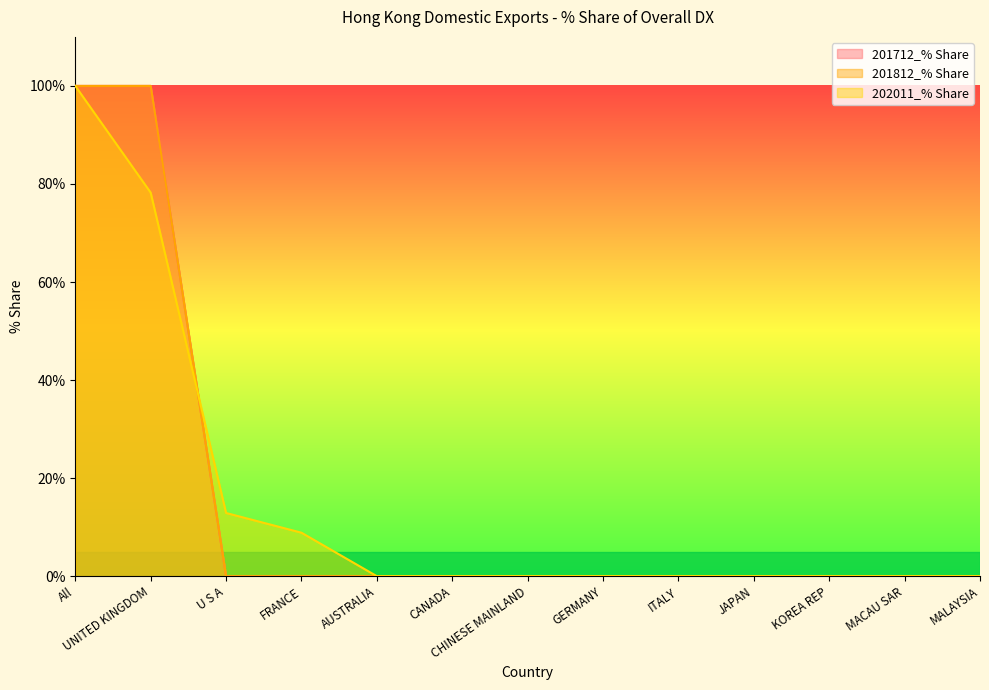

Does the chart display data point markers on the line(s)?

No